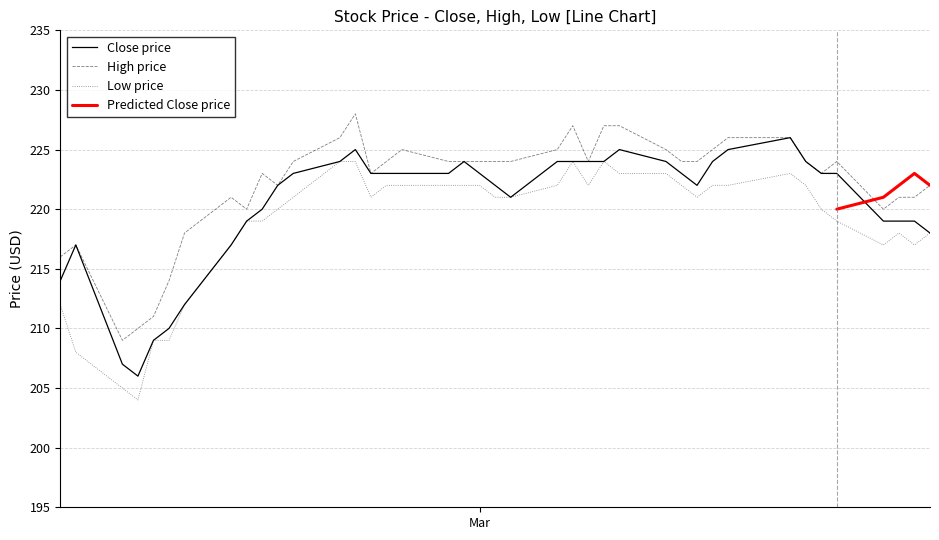

What is the lowest value of the Low price series?

204